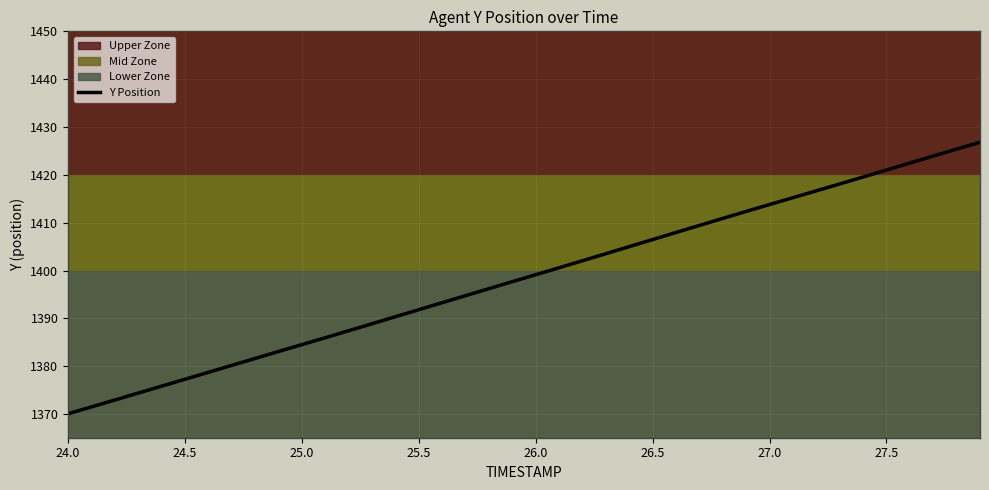

Reading left to right, extract all data points from this chart.

1370.1	1371.5	1372.9	1374.4	1375.8	1377.3	1378.7	1380.2	1381.6	1383.1	1384.5	1386.0	1387.4	1388.9	1390.3	1391.8	1393.3	1394.8	1396.2	1397.7	1399.1	1400.6	1402.0	1403.5	1405.0	1406.5	1408.0	1409.4	1410.9	1412.4	1413.8	1415.2	1416.7	1418.1	1419.5	1421.0	1422.5	1423.9	1425.4	1426.8